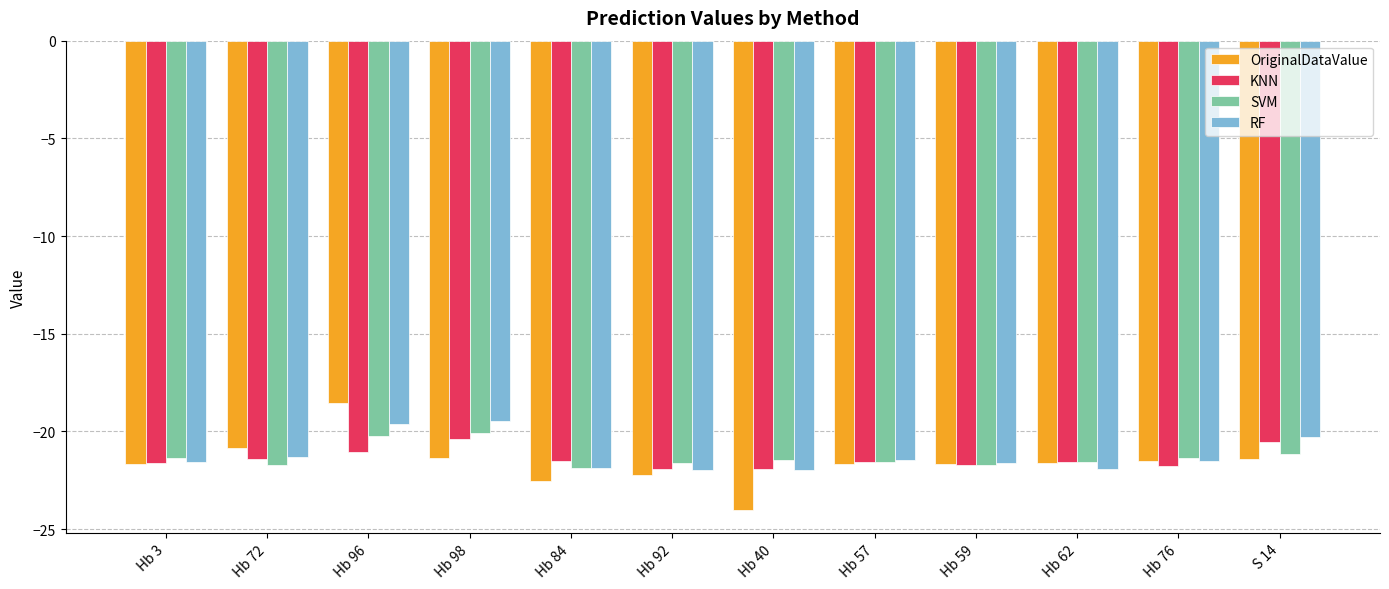

Is it true that RF equals -9.6 at Hb 72?

False